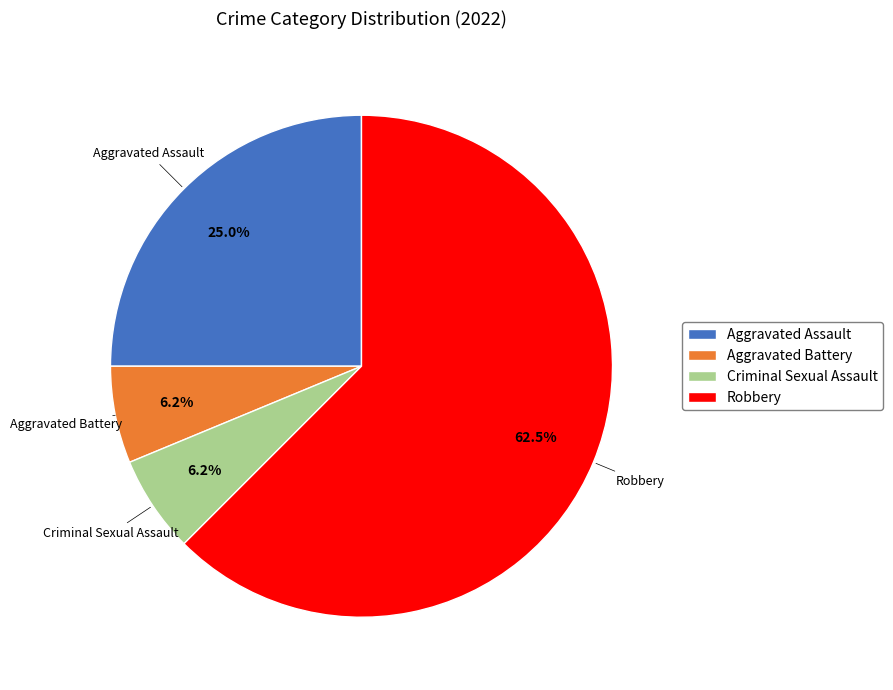

Which category has the biggest portion of the pie?

Robbery